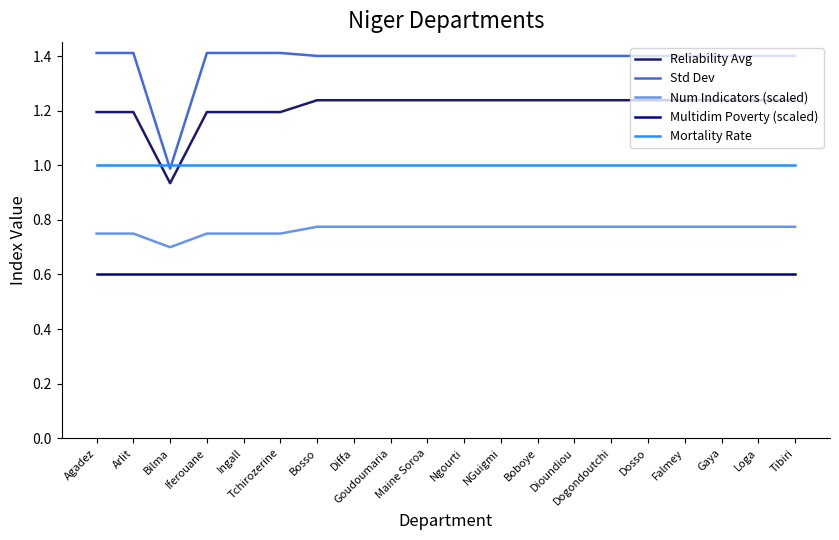

The Std Dev series shows 1.4 at Iferouane. True or false?

True